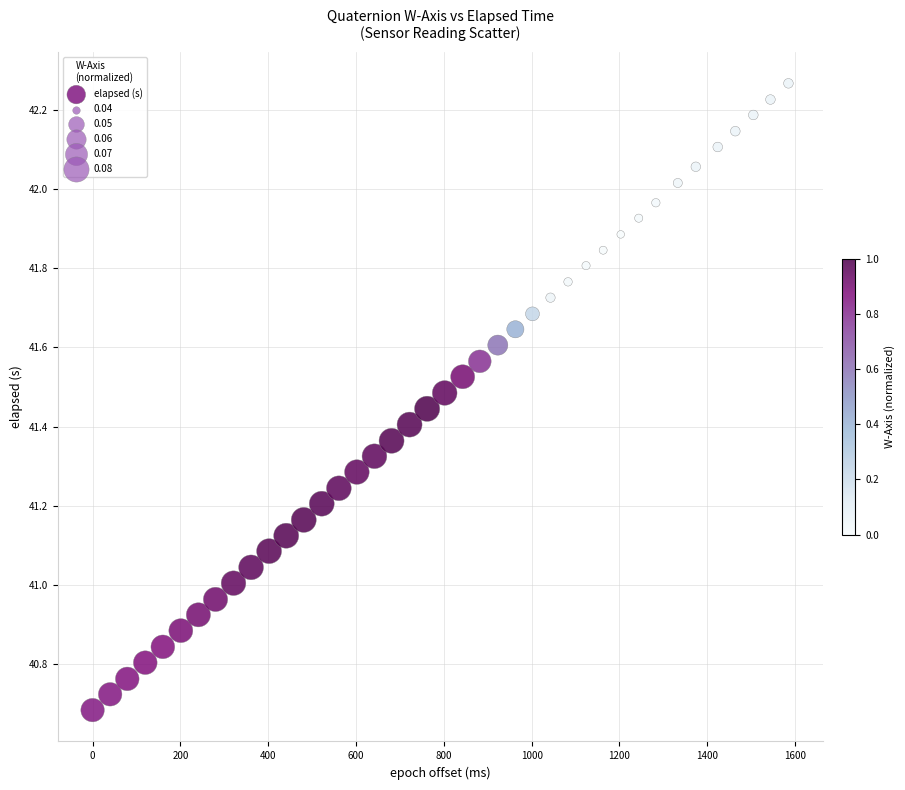

What is the range of Y values (max minus min)?

1.6